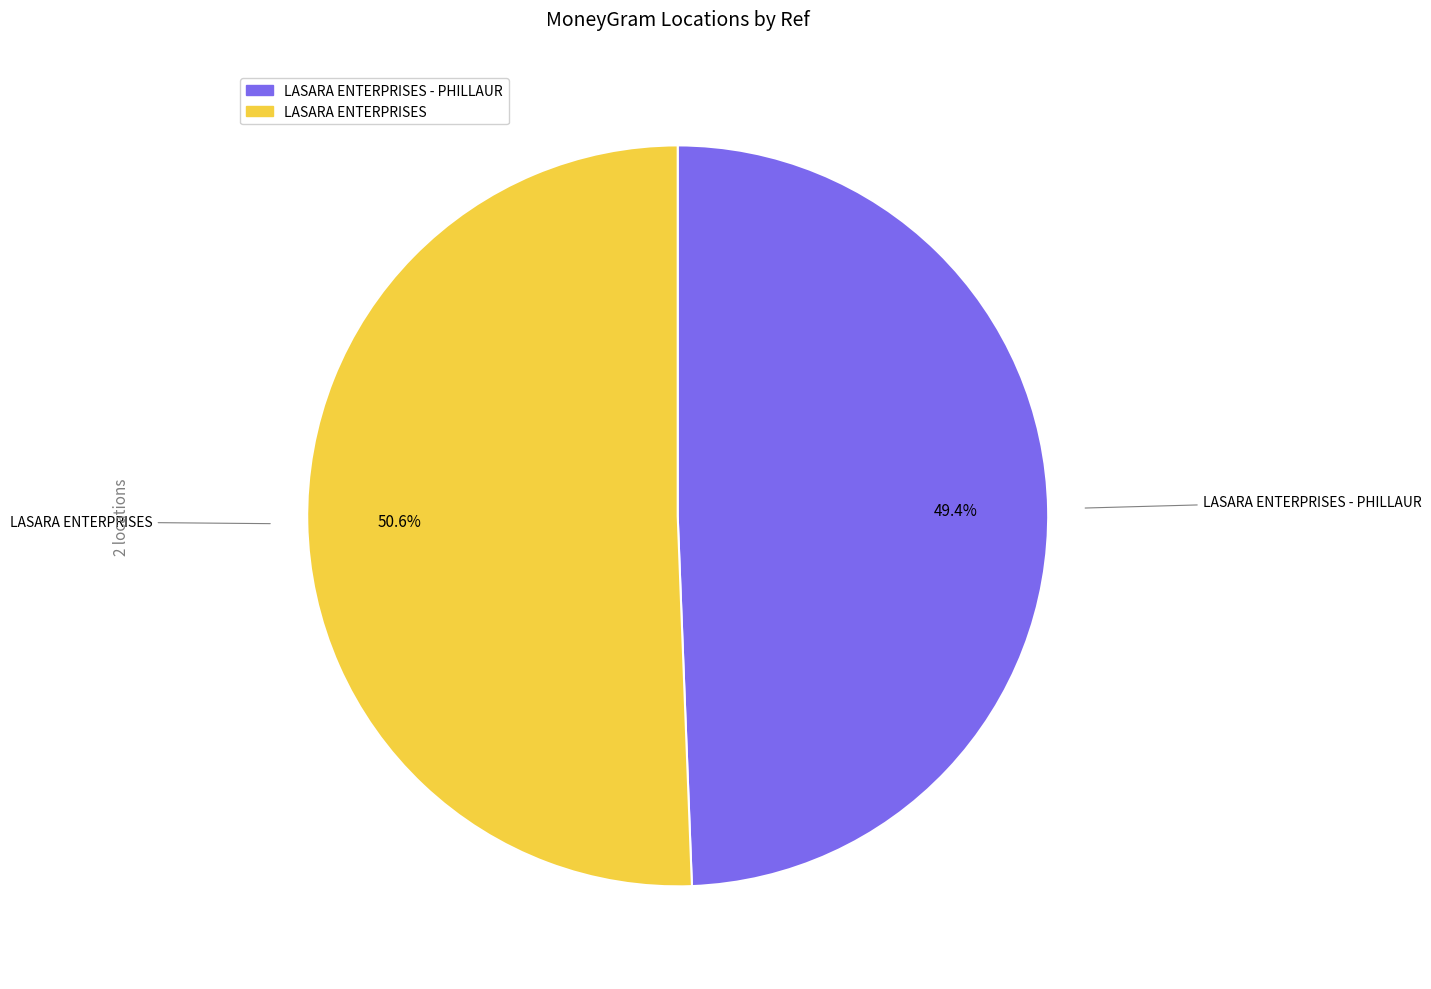

Is there a majority slice in this chart?

Yes